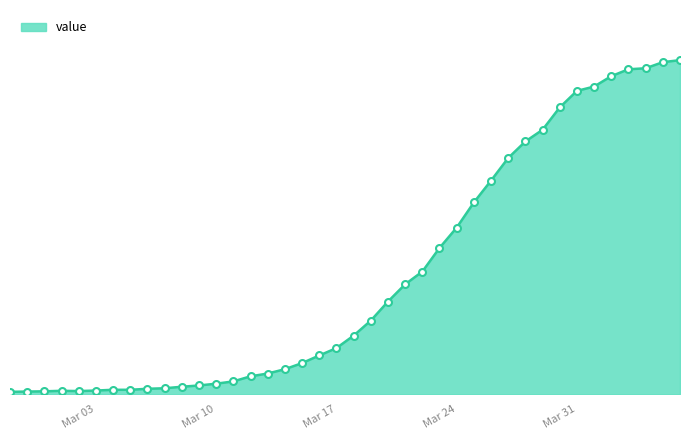

Rank the categories by value from highest to lowest.

2020-04-06, 2020-04-05, 2020-04-04, 2020-04-03, 2020-04-02, 2020-04-01, 2020-03-31, 2020-03-30, 2020-03-29, 2020-03-28, 2020-03-27, 2020-03-26, 2020-03-25, 2020-03-24, 2020-03-23, 2020-03-22, 2020-03-21, 2020-03-20, 2020-03-19, 2020-03-18, 2020-03-17, 2020-03-16, 2020-03-15, 2020-03-14, 2020-03-13, 2020-03-12, 2020-03-11, 2020-03-10, 2020-03-09, 2020-03-08, 2020-03-07, 2020-03-06, 2020-03-04, 2020-03-05, 2020-03-03, 2020-03-01, 2020-03-02, 2020-02-29, 2020-02-28, 2020-02-27